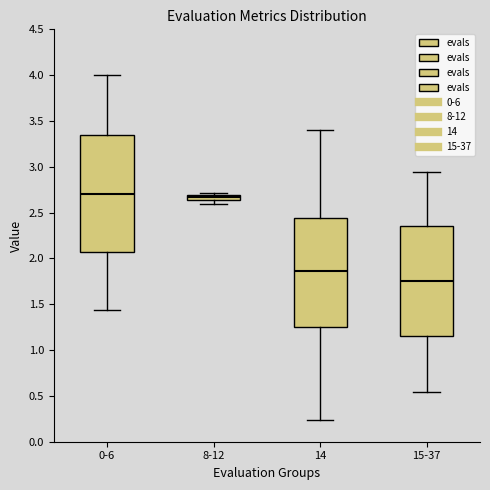

Where is the lower edge of the box for 8-12 on the y-axis? The values are not printed on the chart, so give them approximately, as read against the axis.

2.65